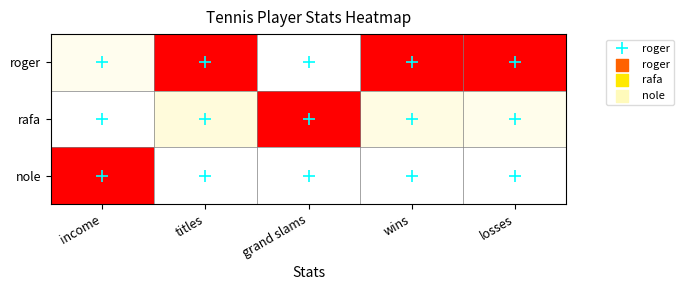

Which series has the largest total across all categories?

roger